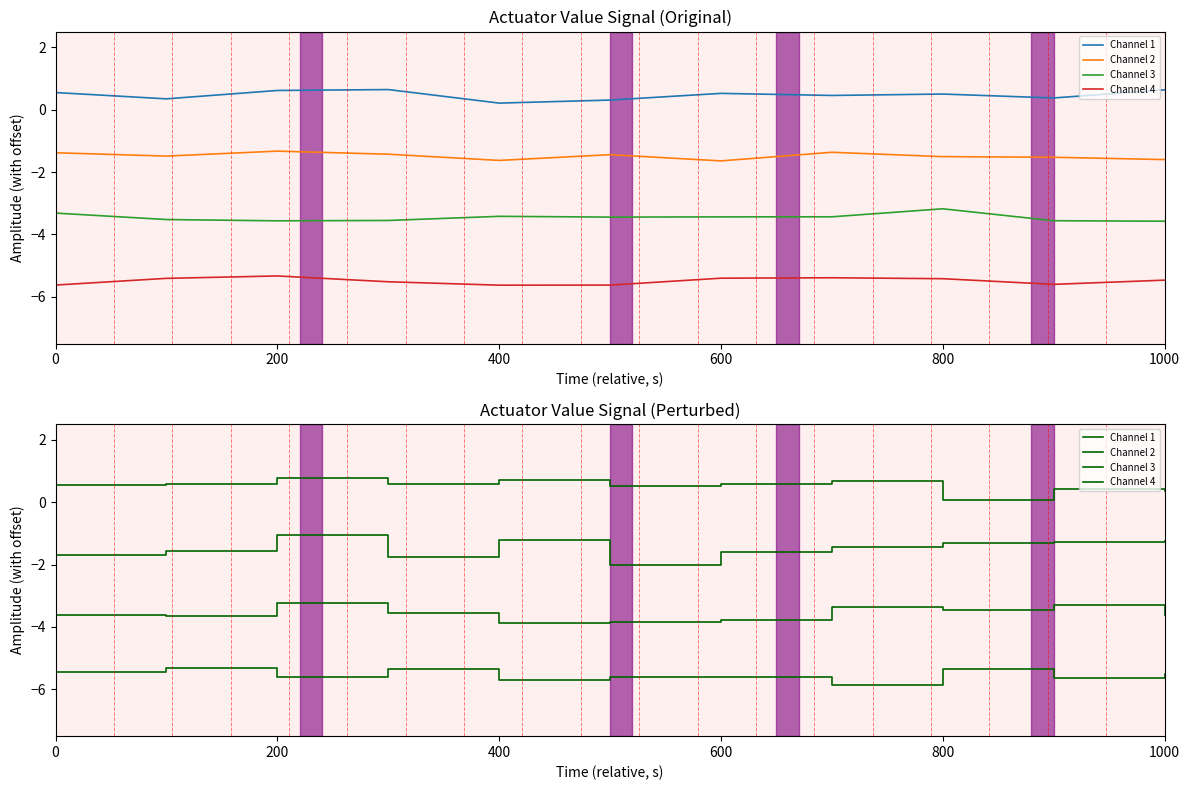

True or false: Channel 2 and Channel 4 cross at least once.

False